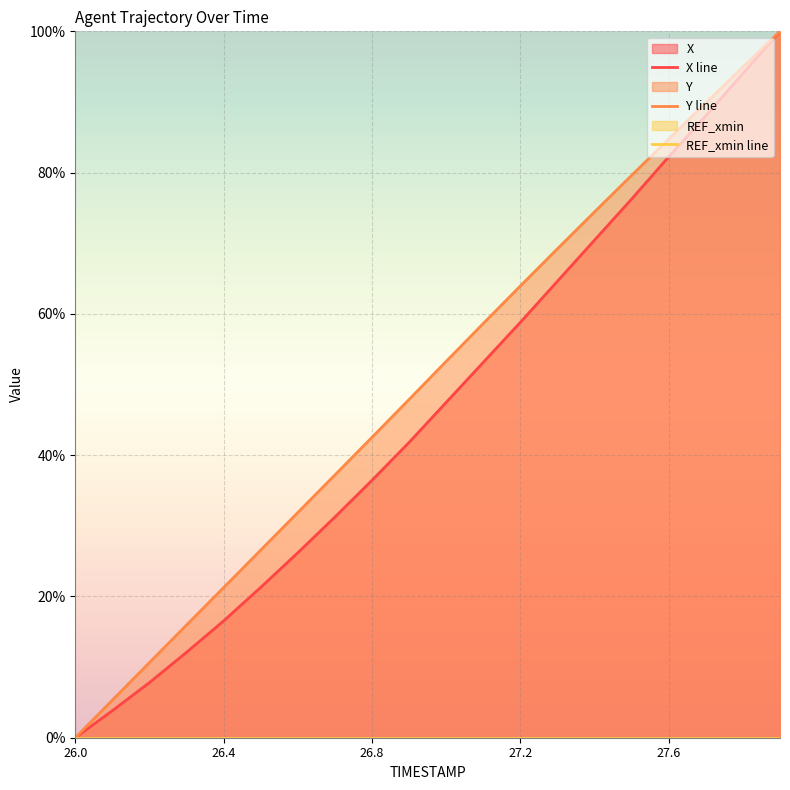

How many data points does each series have?

20